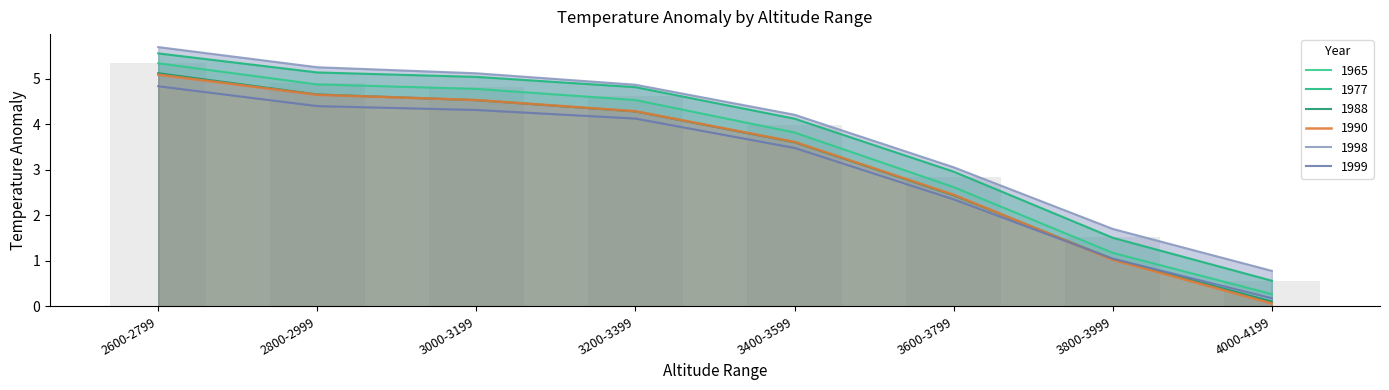

At how many categories does at least one series exceed 0?

8